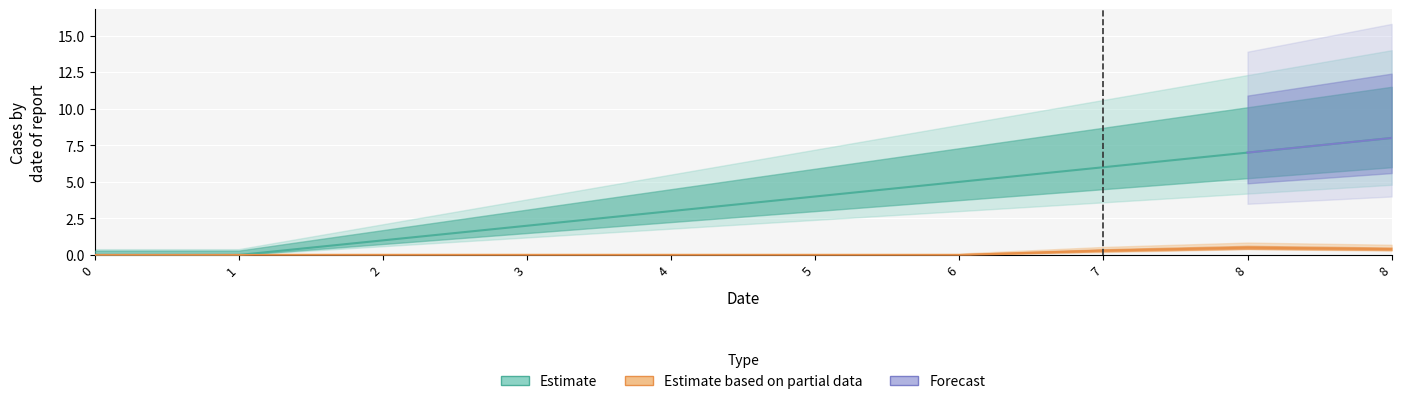

List the labels in order of value, smallest first.

0, 1, 2, 3, 4, 5, 6, 7, 8, 8